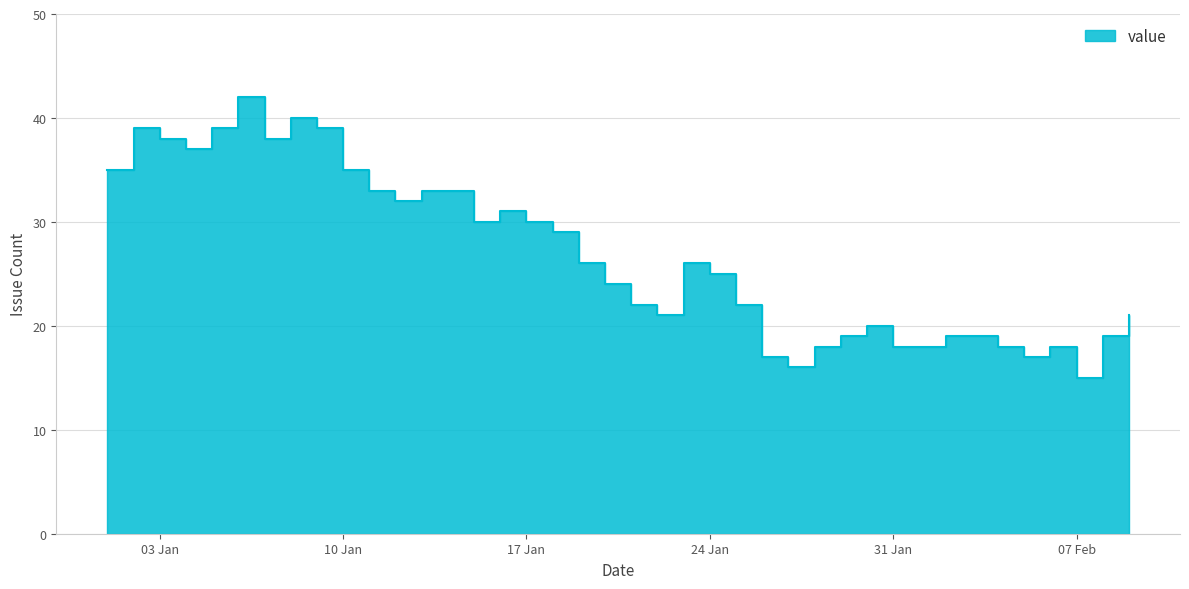

Count the number of data series in this chart.

1